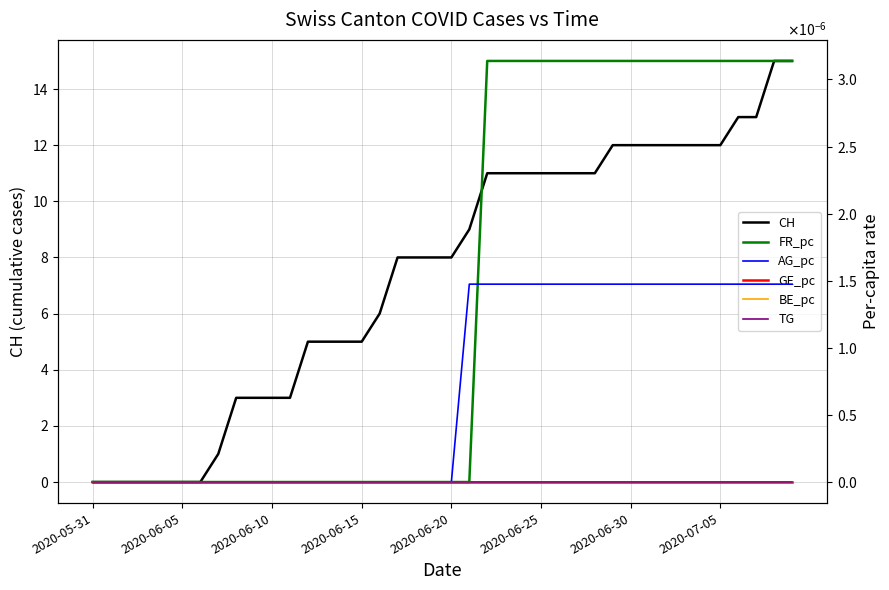

What is the difference between the highest and lowest values at 11?

3.0